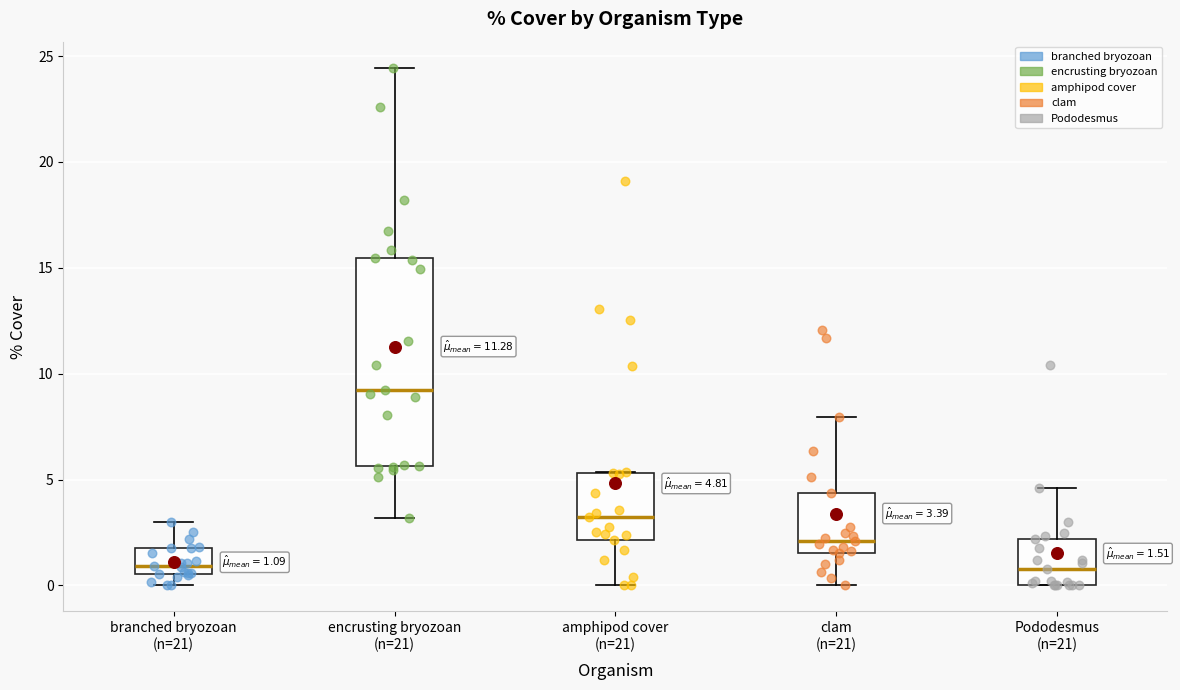

Comparing the boxes themselves (not the whiskers), which one is the tallest?

encrusting bryozoan (n=21)